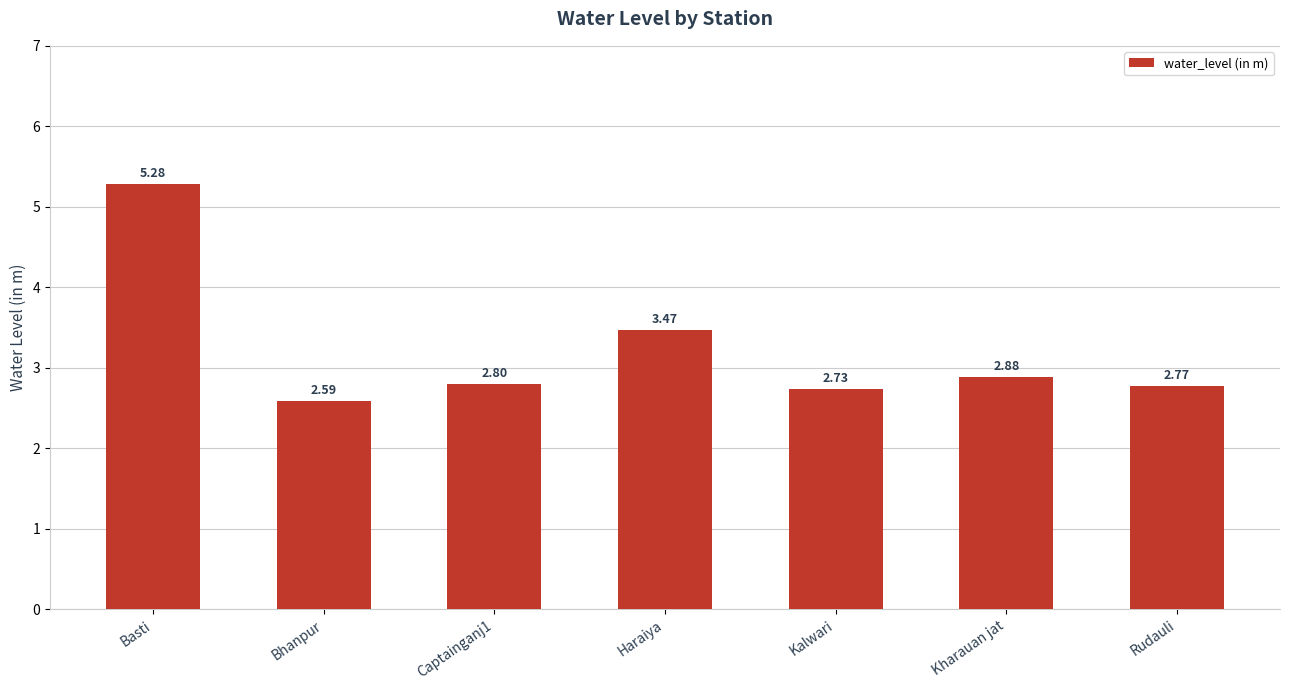

At which label is the value closest to 3?

Kharauan jat